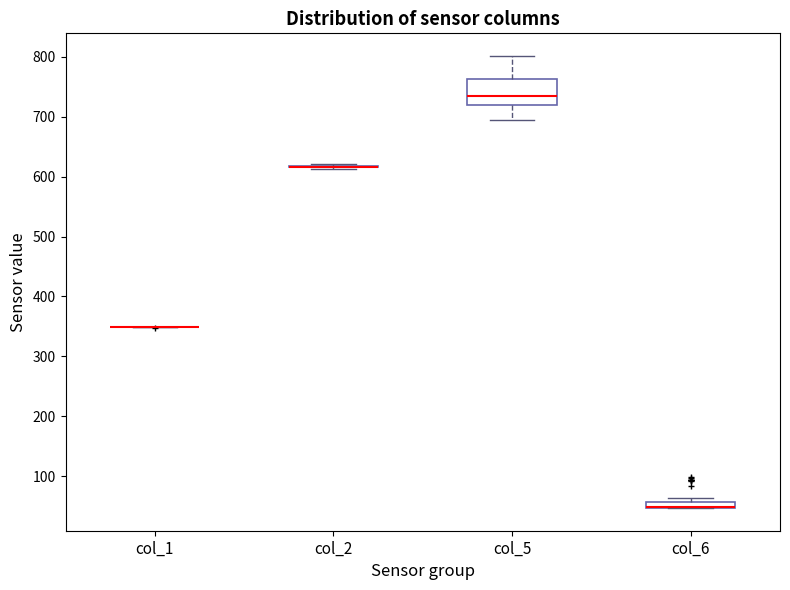

Comparing the boxes themselves (not the whiskers), which one is the tallest?

col_5